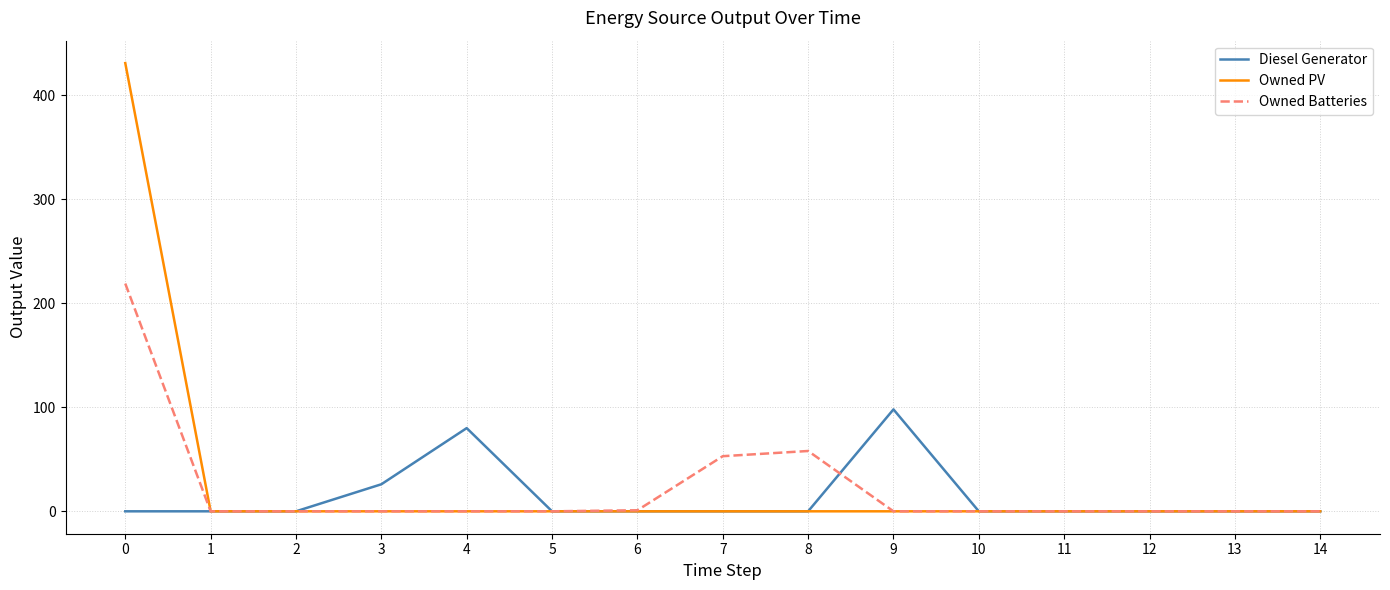

The Diesel Generator series shows -54 at 0. True or false?

False